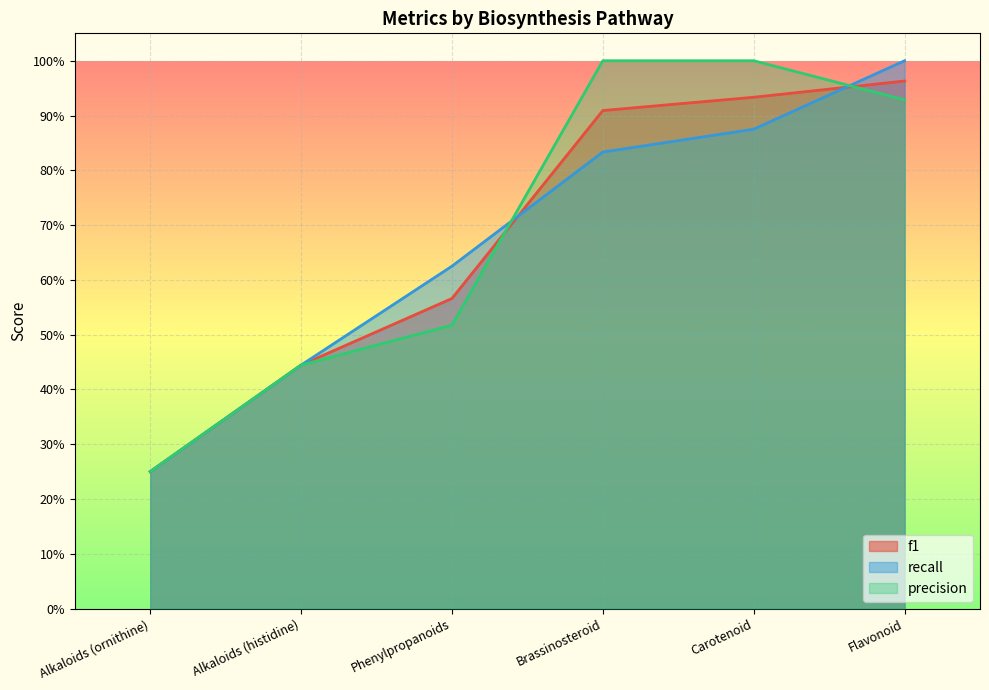

What is the value of the recall point at the 2nd from the left?

0.4